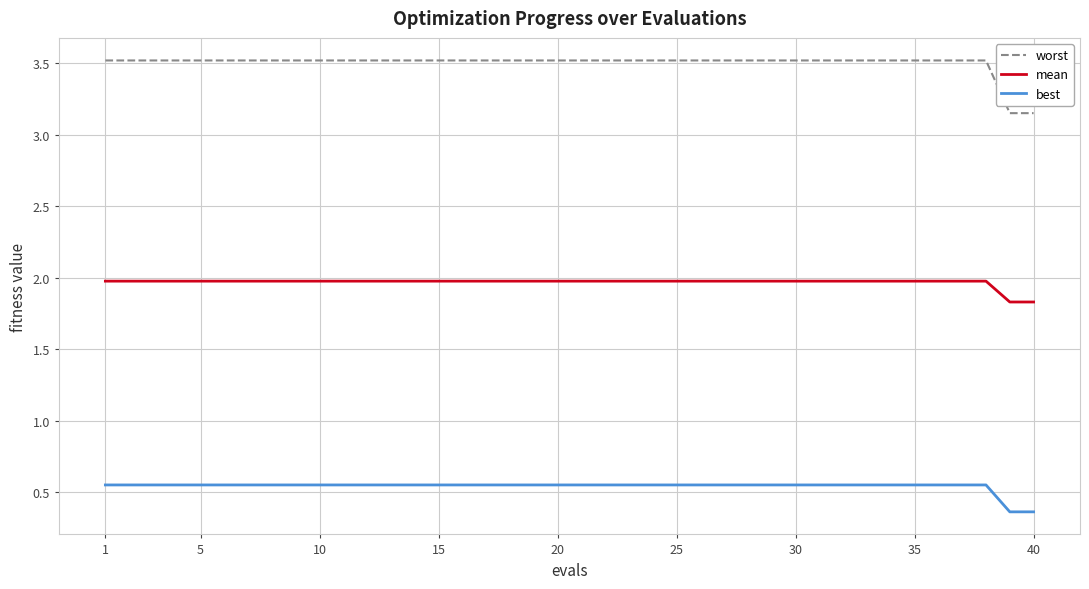

Which series has the widest spread of values?

worst